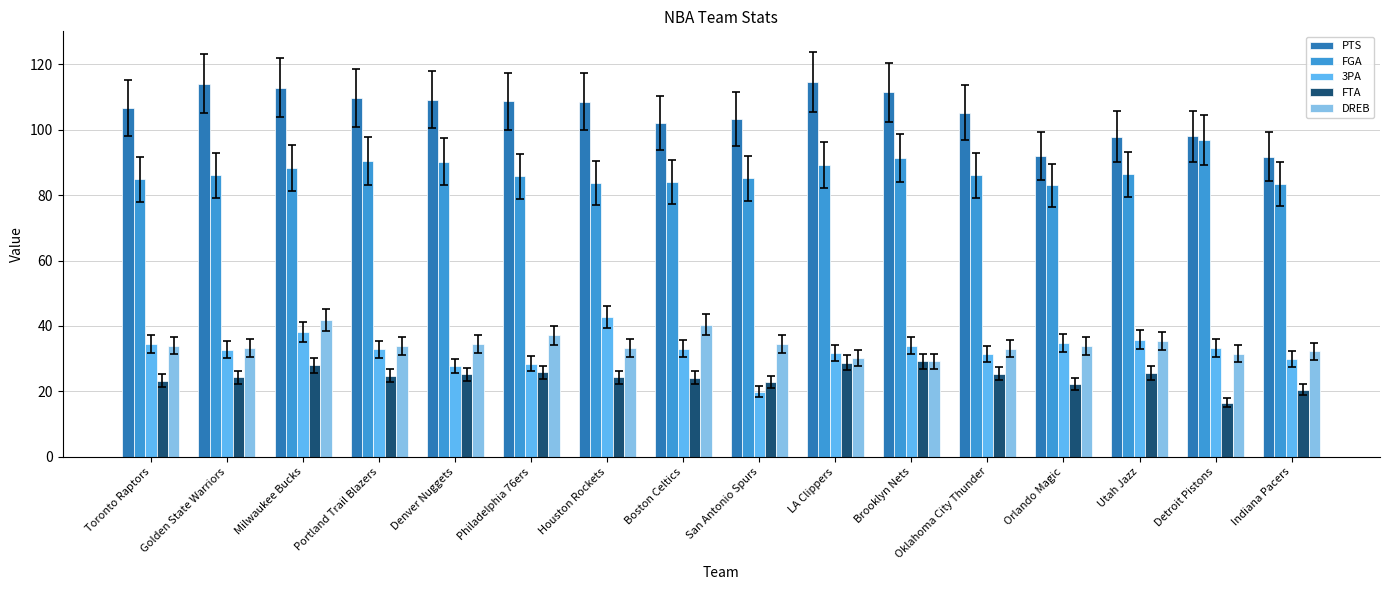

What position from the right is Golden State Warriors?

15